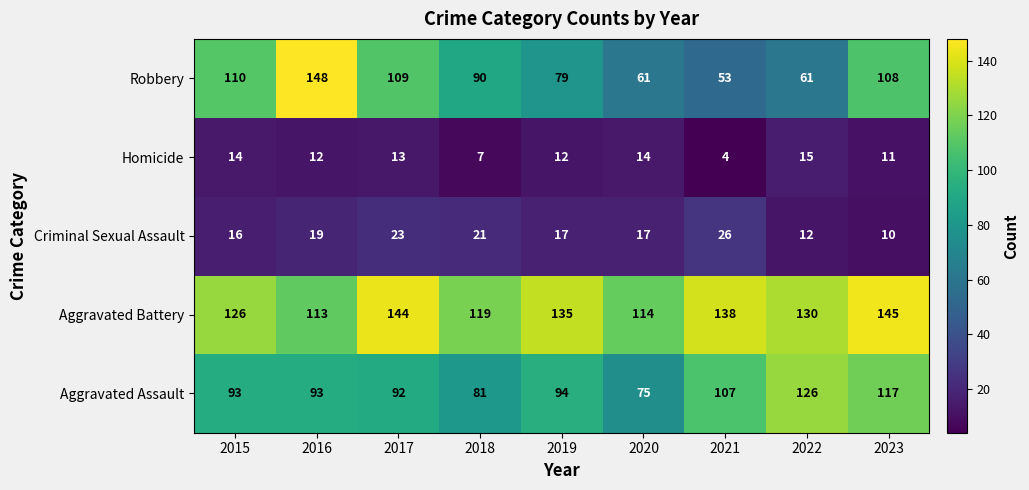

What is the approximate value of Aggravated Assault at 2016?

93